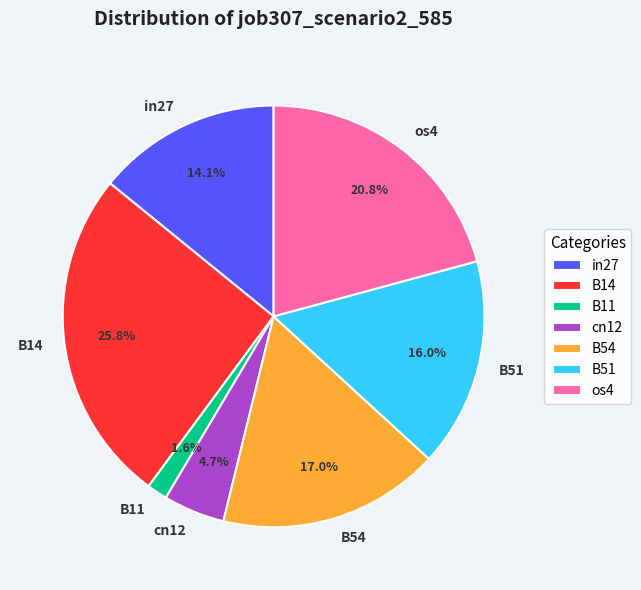

Between B54 and cn12, which is larger?

B54